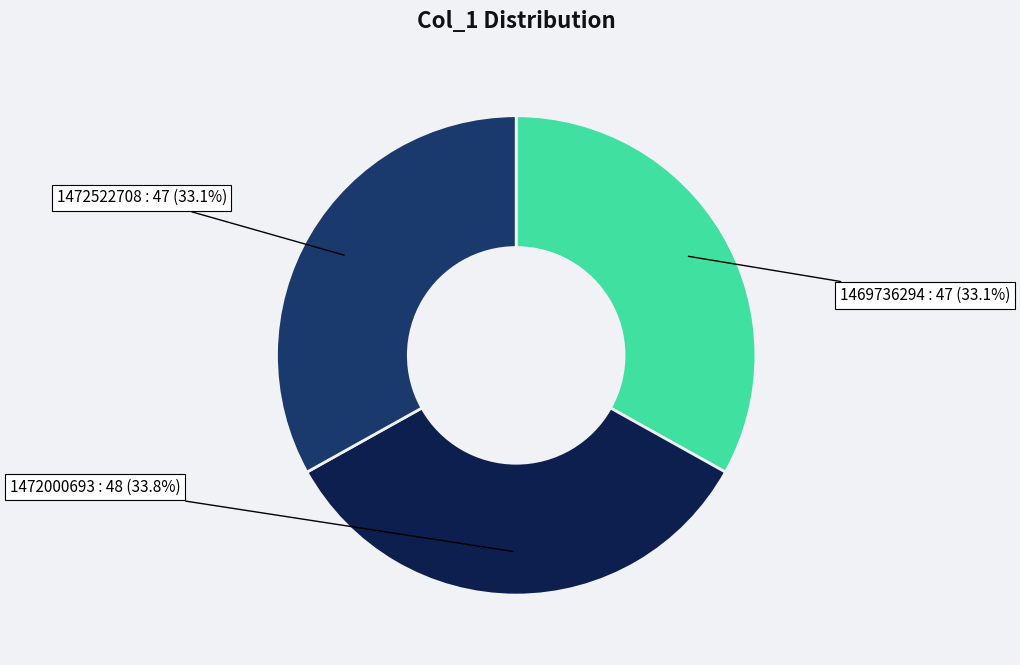

How many slices are in this pie chart?

3